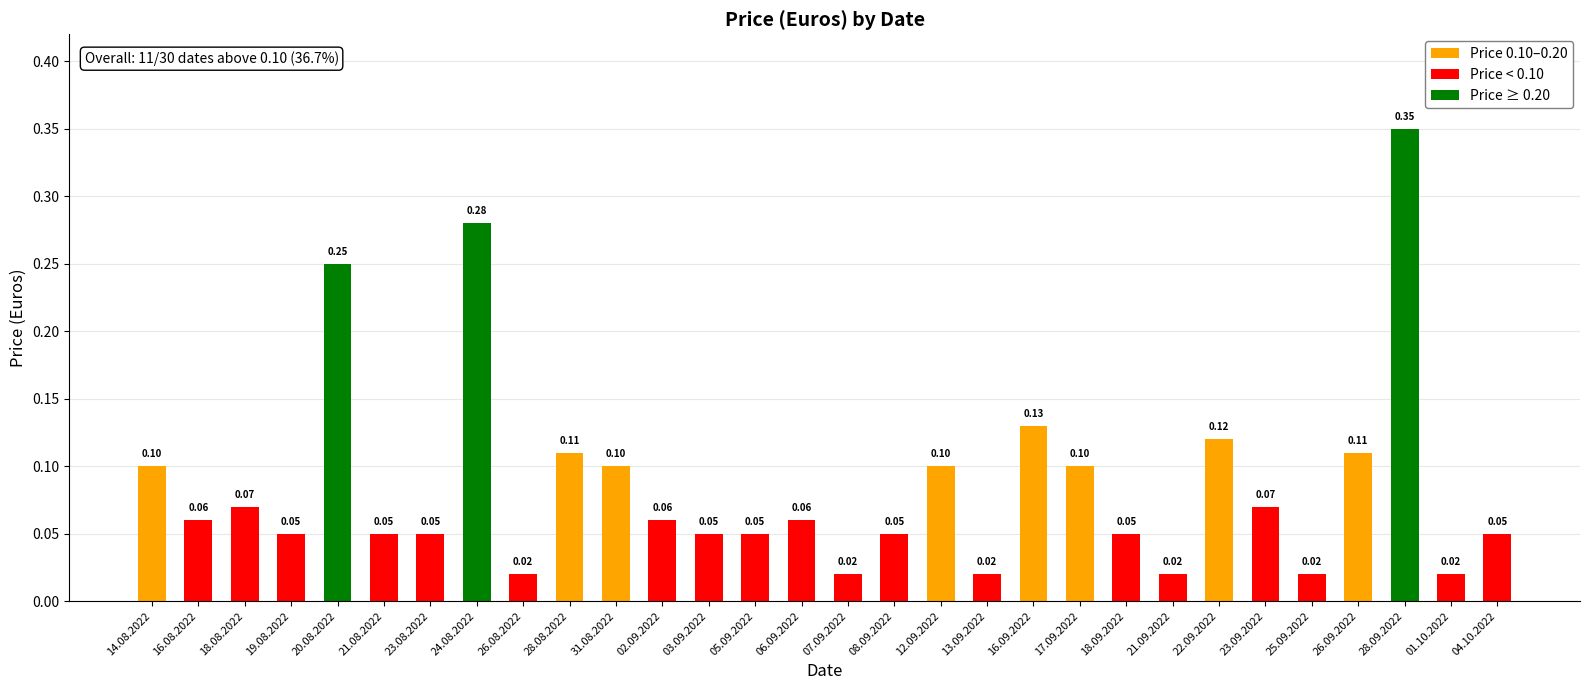

The chart shows a value of 0.1 at 26.09.2022. True or false?

False